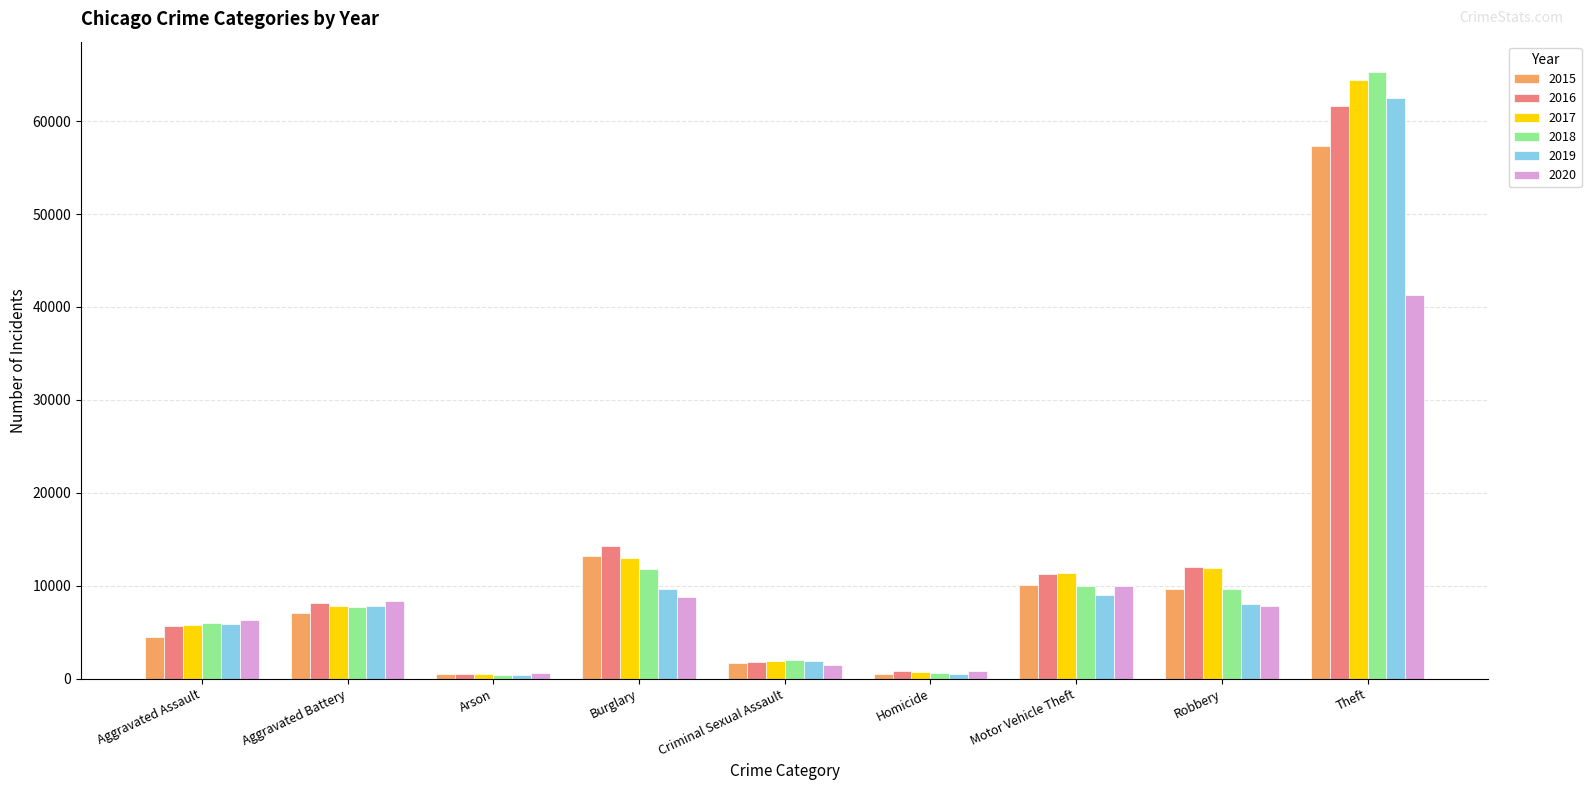

Which category has the highest value in the 2015 series?

Theft